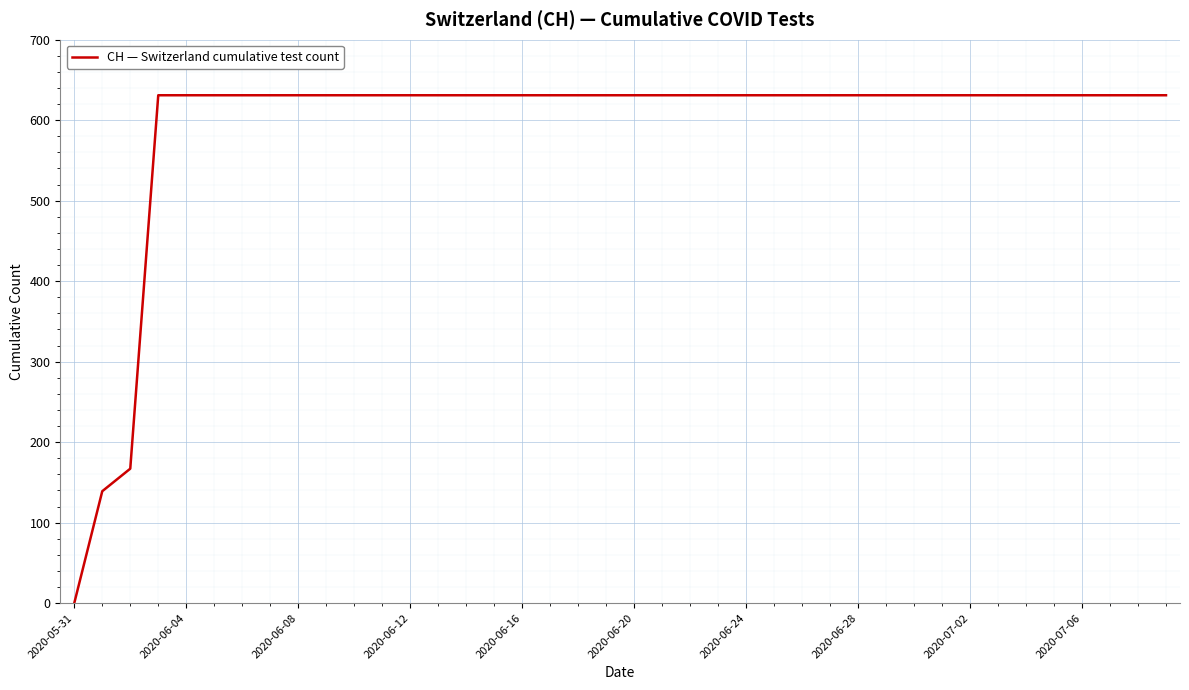

Is this an area chart (filled region under the line)?

No